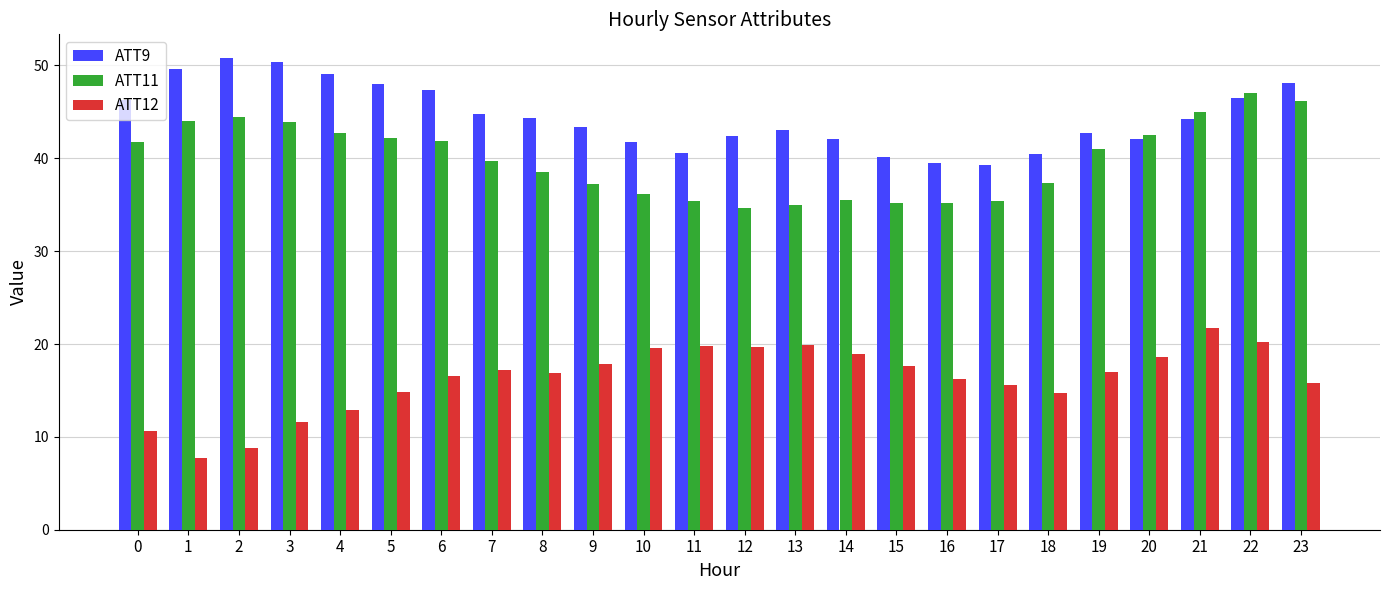

What is the value of the ATT11 bar at the 13th from the left?

34.7